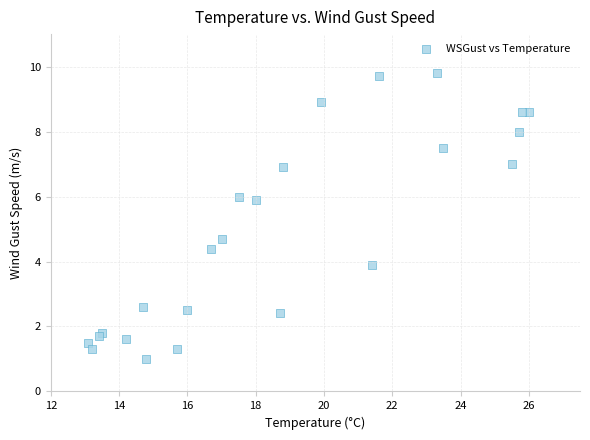

What Y value in the scatter plot is closest to 5?

4.7